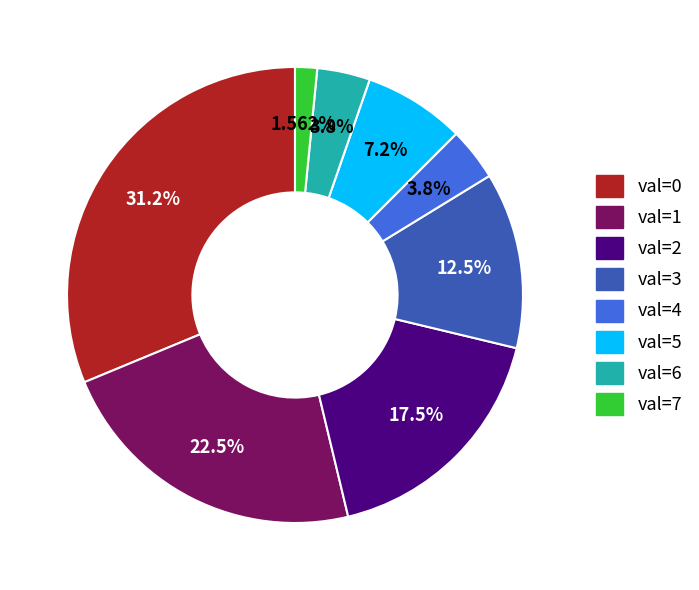

Does any single category account for the majority?

No